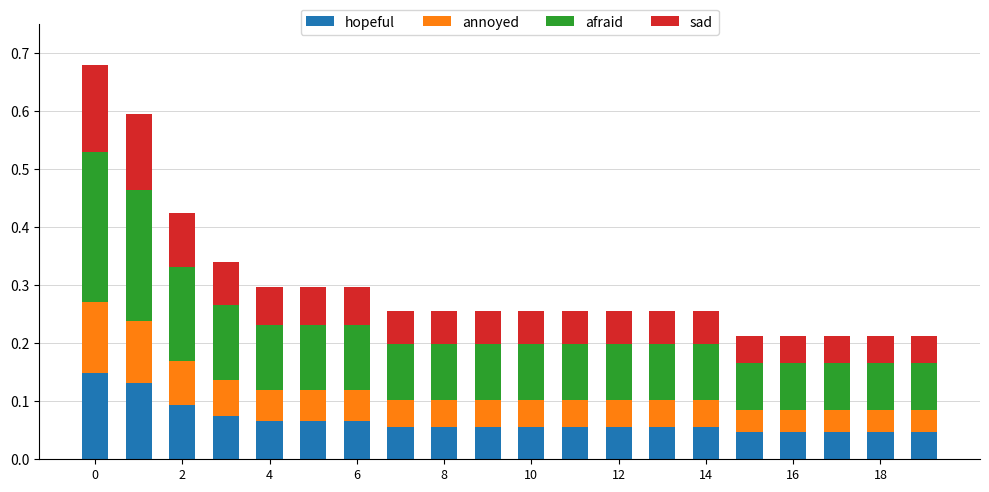

What are all the series names shown in the legend?

hopeful, annoyed, afraid, sad